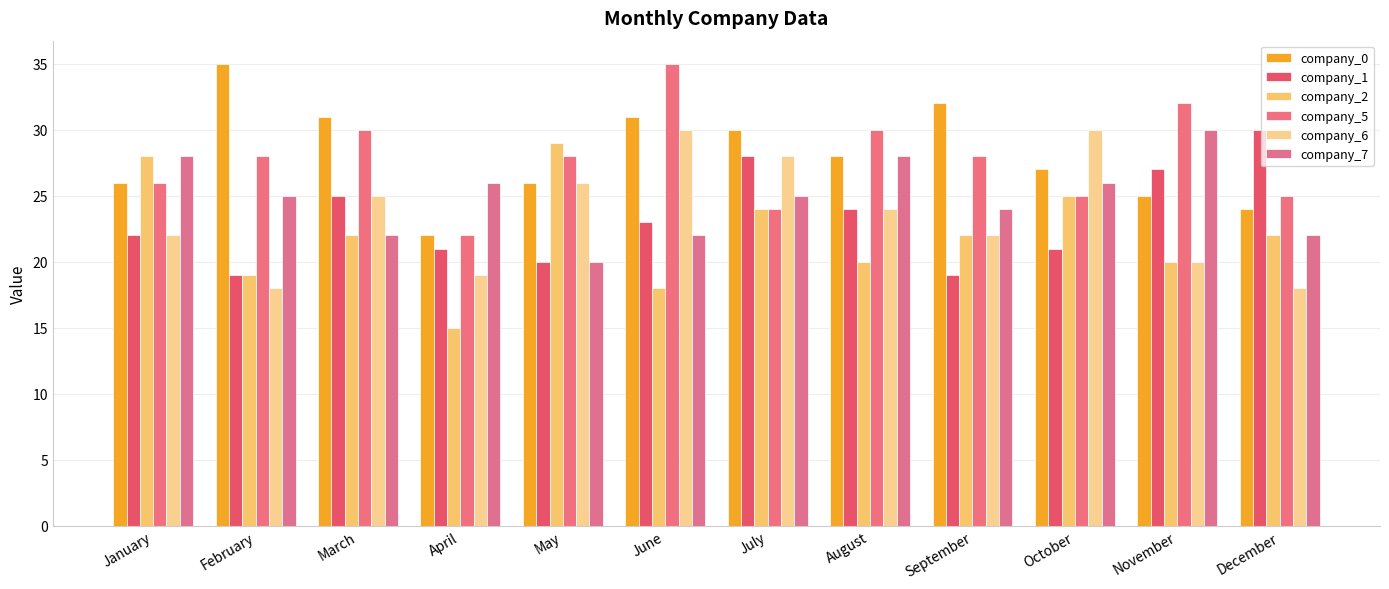

Reading left to right, list all the values displayed in this chart.

company_0: 26	35	31	22	26	31	30	28	32	27	25	24
company_1: 22	19	25	21	20	23	28	24	19	21	27	30
company_2: 28	19	22	15	29	18	24	20	22	25	20	22
company_5: 26	28	30	22	28	35	24	30	28	25	32	25
company_6: 22	18	25	19	26	30	28	24	22	30	20	18
company_7: 28	25	22	26	20	22	25	28	24	26	30	22